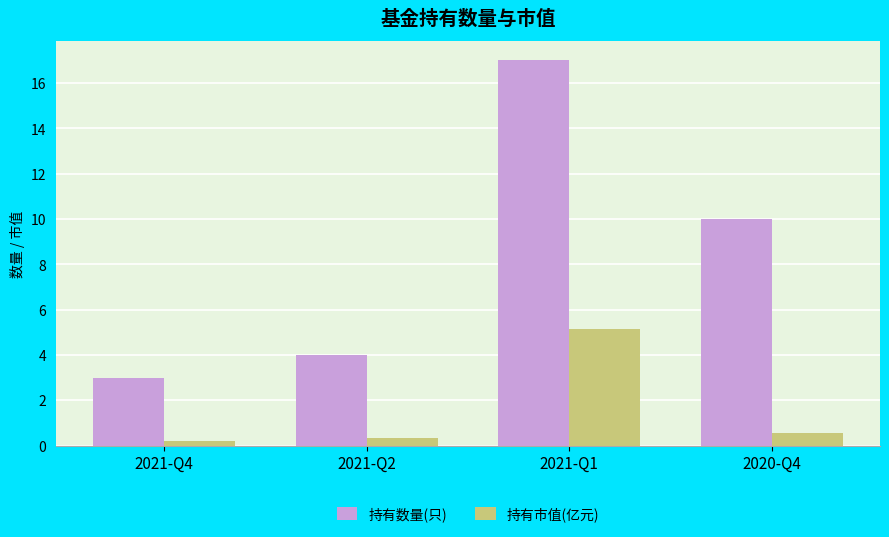

Reading left to right, what are all the values shown in this chart?

持有数量(只): 3.0	4.0	17.0	10.0
持有市值(亿元): 0.2	0.3	5.2	0.6